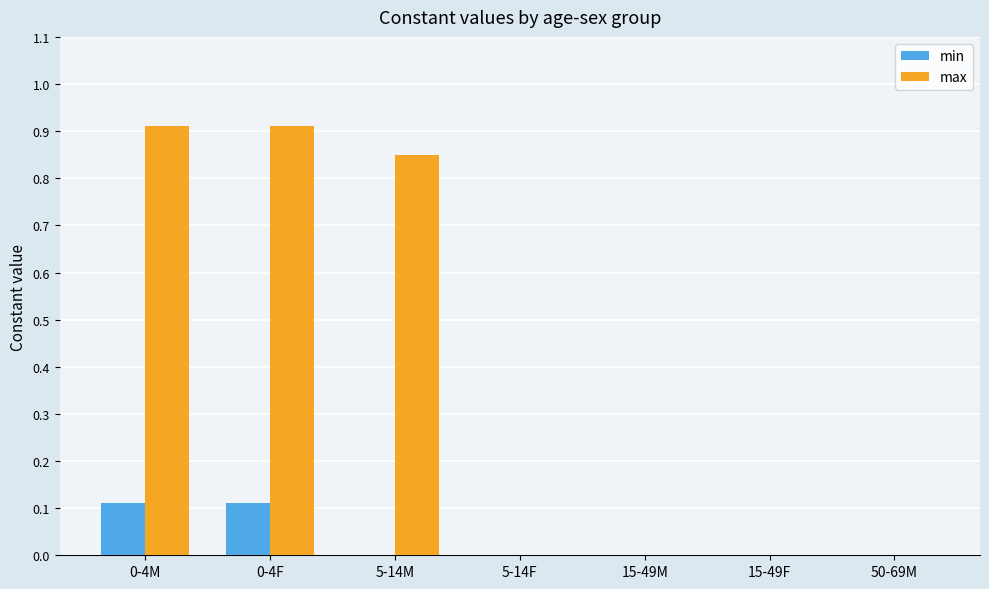

True or false: min has a value of 0.0 at 50-69M.

True